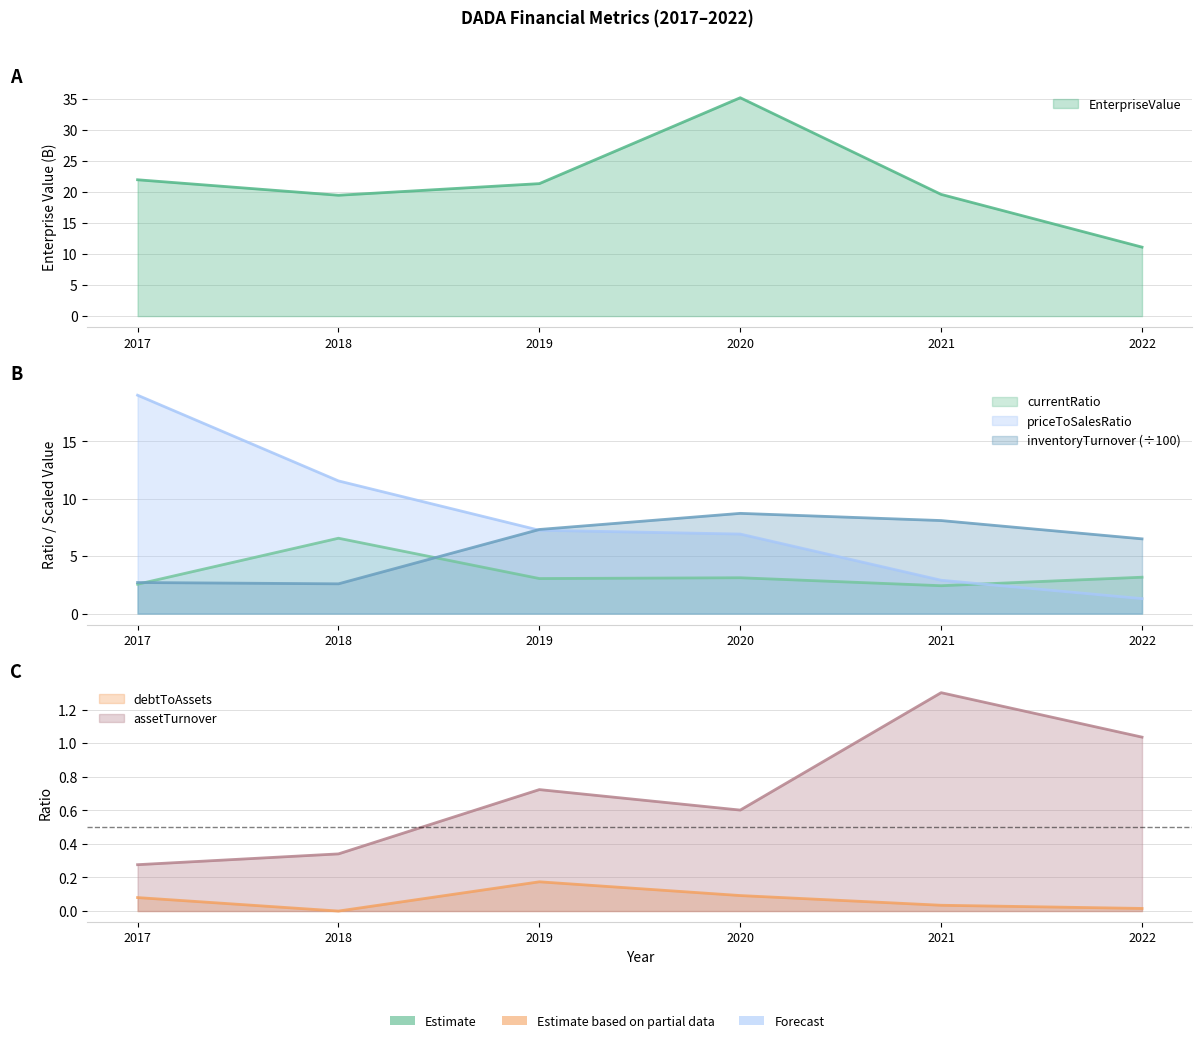

Does the chart display data point markers on the line(s)?

No